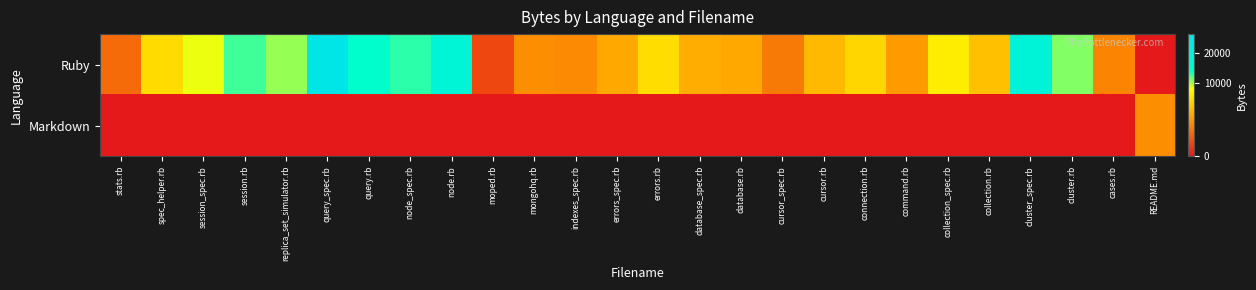

Reading left to right, what are all the values shown in this chart?

Ruby: stats.rb=1024	spec_helper.rb=5960	session_spec.rb=8691	session.rb=12183	replica_set_simulator.rb=10434	query_spec.rb=27747	query.rb=14021	node_spec.rb=12636	node.rb=18628	moped.rb=344	mongohq.rb=2095	indexes_spec.rb=1966	errors_spec.rb=3269	errors.rb=6042	database_spec.rb=3361	database.rb=3220	cursor_spec.rb=1426	cursor.rb=3989	connection.rb=5677	command.rb=2602	collection_spec.rb=7118	collection.rb=4388	cluster_spec.rb=19569	cluster.rb=10781	cases.rb=1808	README.md=0
Markdown: stats.rb=0	spec_helper.rb=0	session_spec.rb=0	session.rb=0	replica_set_simulator.rb=0	query_spec.rb=0	query.rb=0	node_spec.rb=0	node.rb=0	moped.rb=0	mongohq.rb=0	indexes_spec.rb=0	errors_spec.rb=0	errors.rb=0	database_spec.rb=0	database.rb=0	cursor_spec.rb=0	cursor.rb=0	connection.rb=0	command.rb=0	collection_spec.rb=0	collection.rb=0	cluster_spec.rb=0	cluster.rb=0	cases.rb=0	README.md=2104